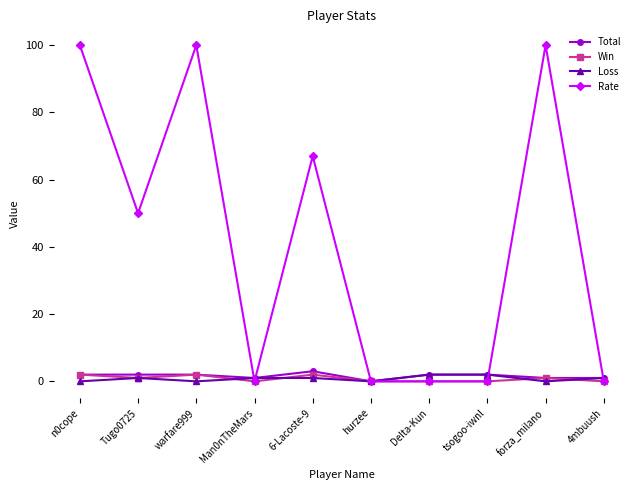

How many data points does each series have?

10